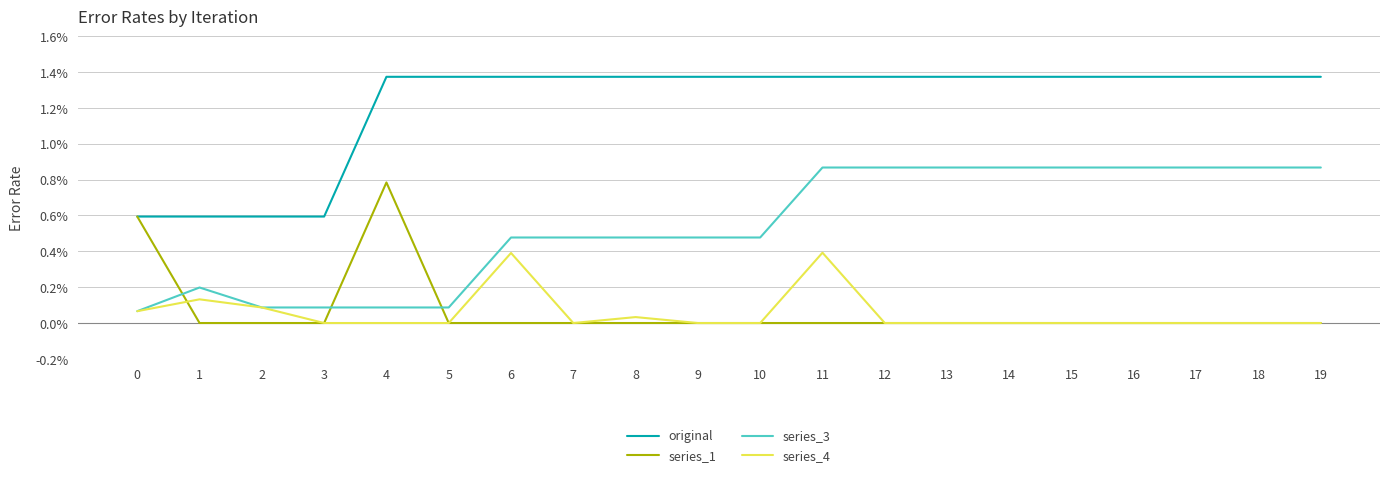

What are all the series names shown in the legend?

original, series_1, series_3, series_4